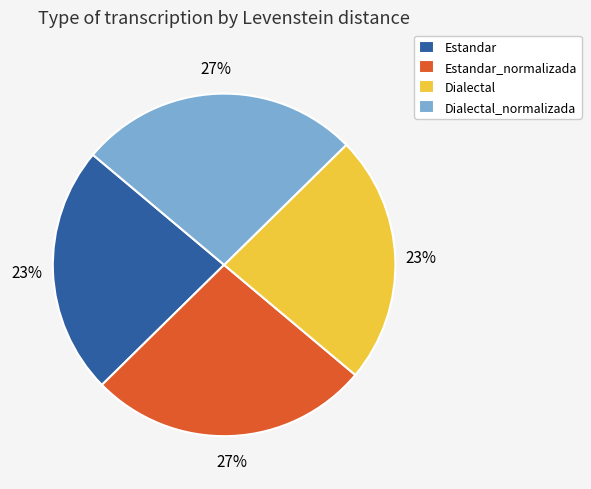

Does Dialectal represent more than half of the total?

No